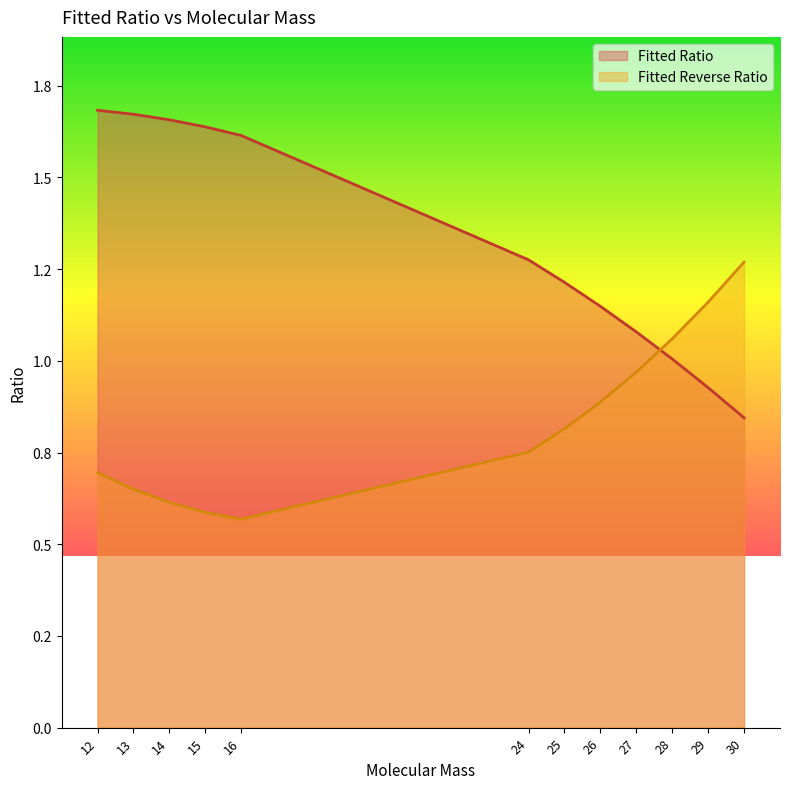

What is the average value of the Fitted Ratio series?

1.3